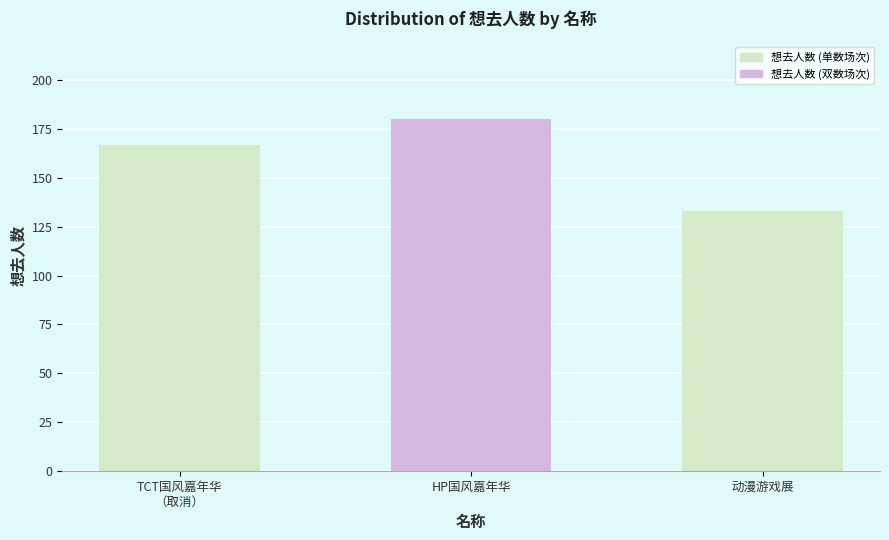

What is the change in value from 丽水·第三届HP国风动漫游戏嘉年华 to 丽水·动漫游戏展?

-47